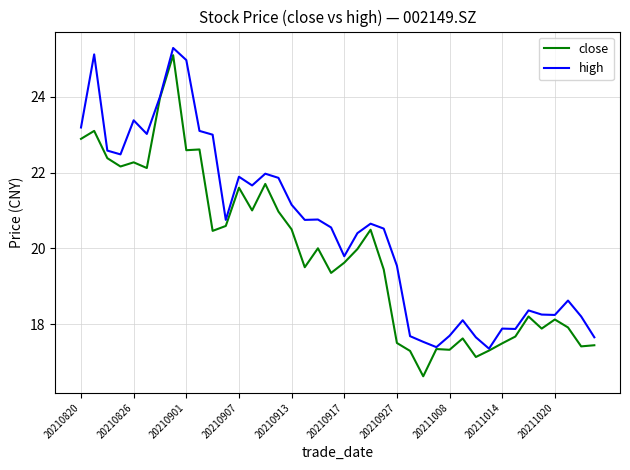

What is the maximum value shown in the chart?

25.3